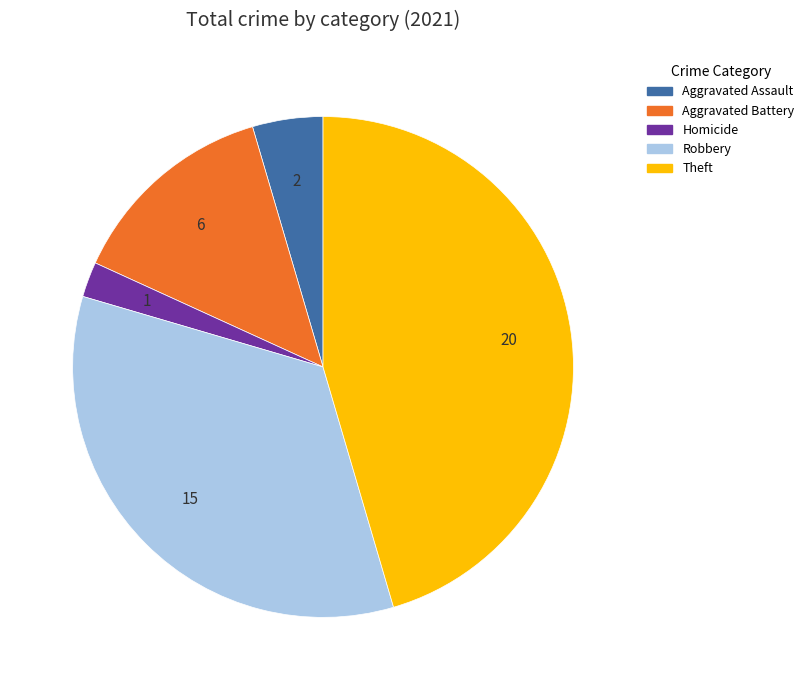

How many segments does this pie chart have?

5